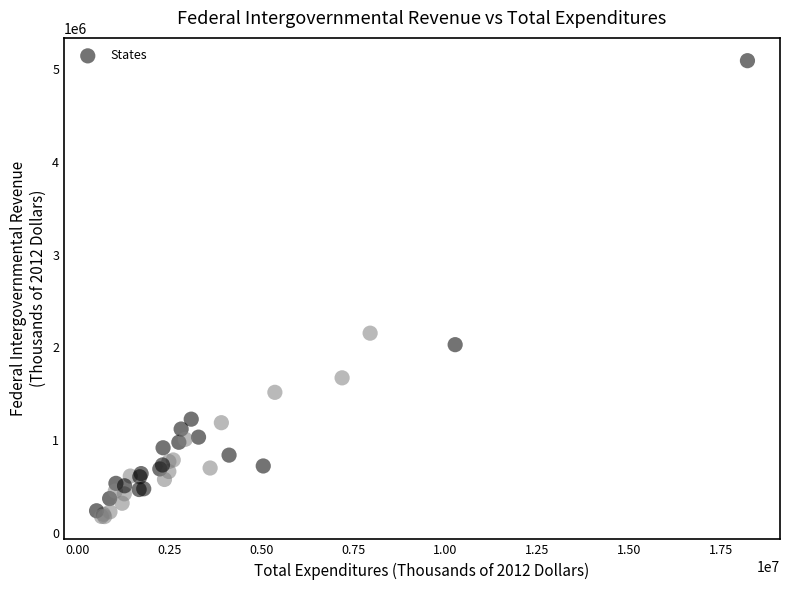

What Y value in the scatter plot is closest to 2632243?

2151992